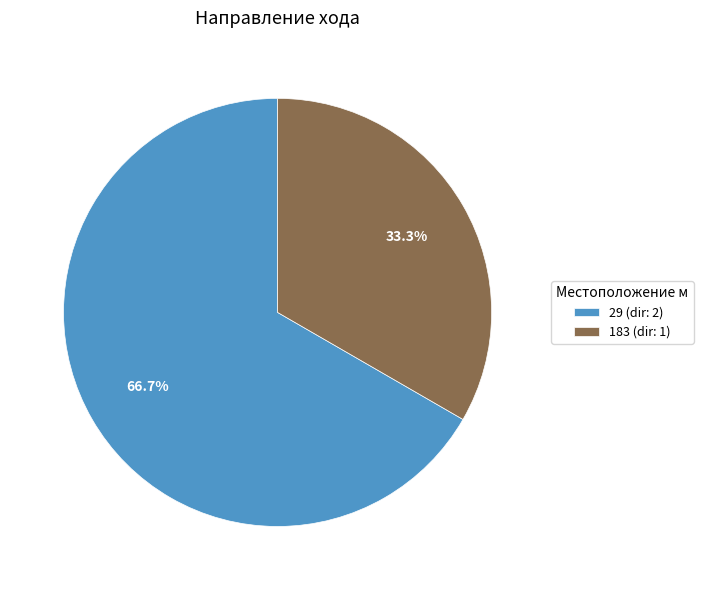

Is there any slice that represents more than half of the pie?

Yes